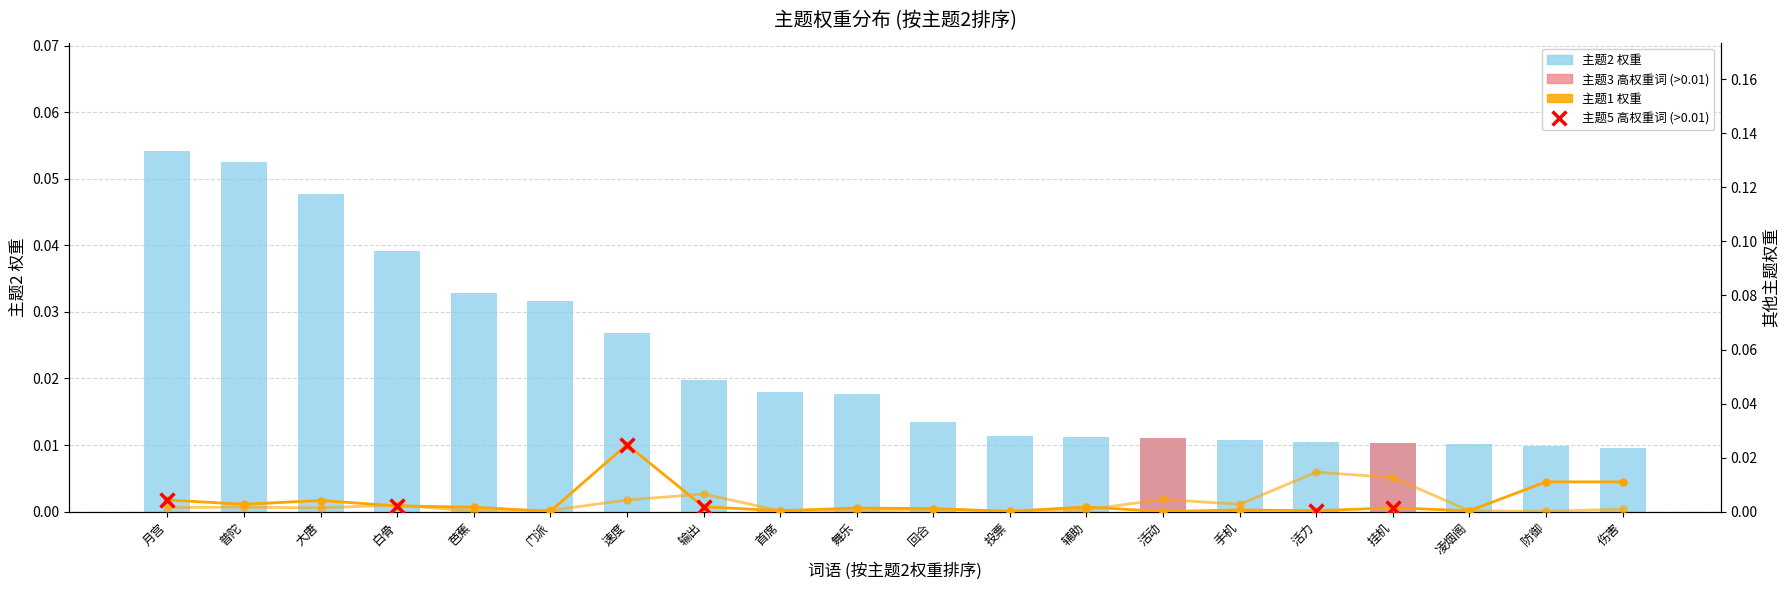

At how many categories does at least one series exceed 0?

20